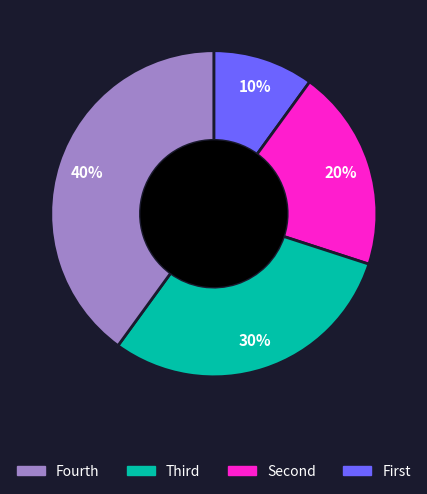

To the nearest percent, what is the average slice percentage?

25%